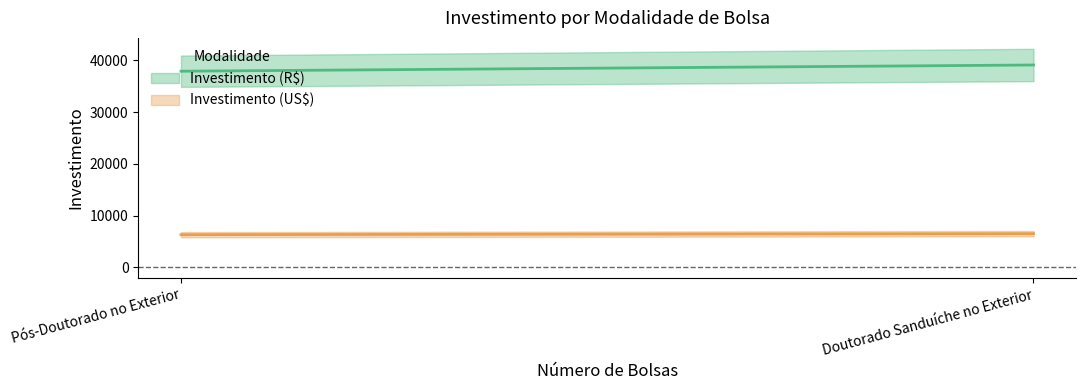

What is the difference between the Investimento (US$) values at Pós-Doutorado no Exterior and Doutorado Sanduíche no Exterior?

200